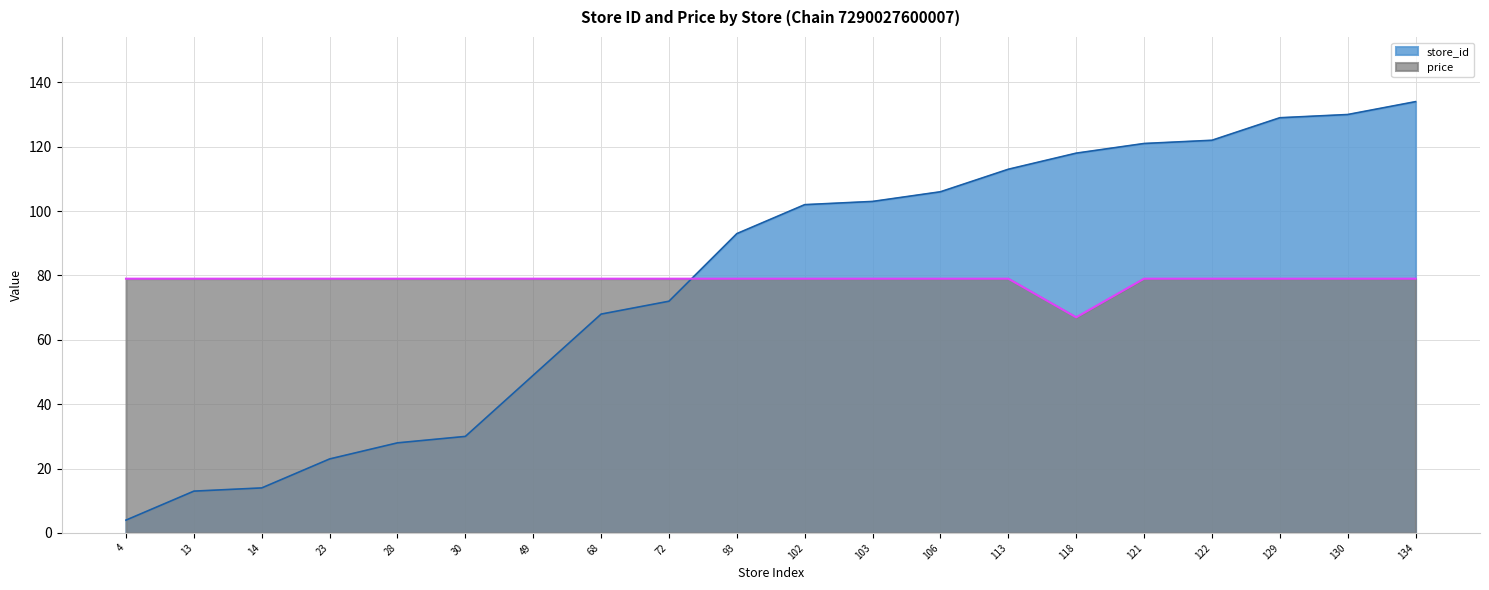

Which series has the largest range (max minus min)?

store_id